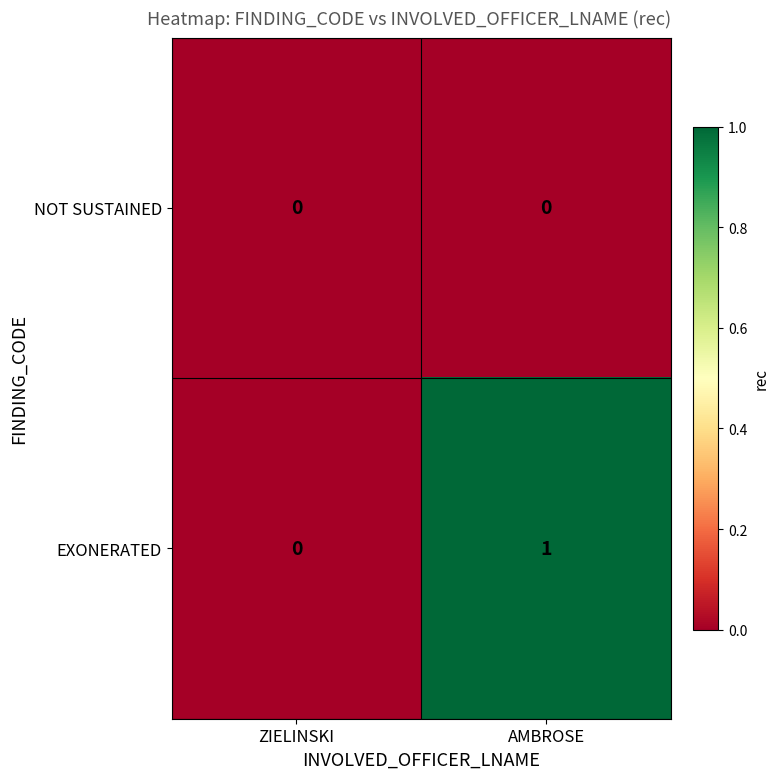

Reading right to left, extract all data points from this chart.

NOT SUSTAINED: AMBROSE=0	ZIELINSKI=0
EXONERATED: AMBROSE=1	ZIELINSKI=0